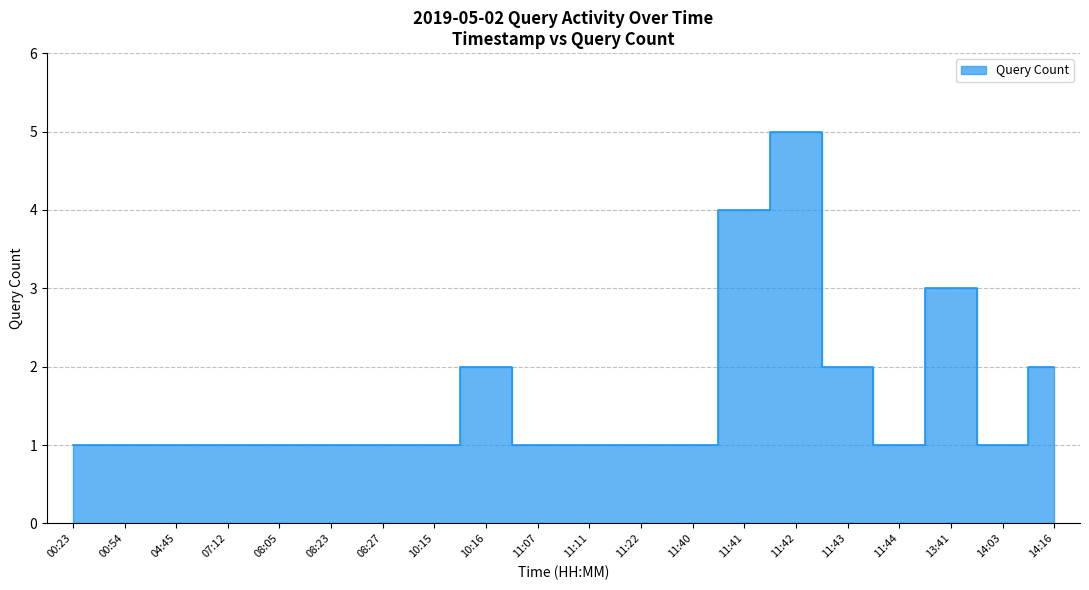

Where is the first local minimum?

11:44